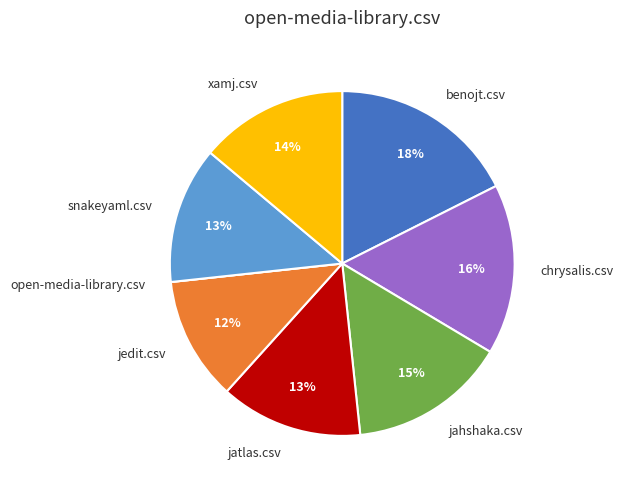

To the nearest percent, what percentage of the pie is jedit.csv?

12%